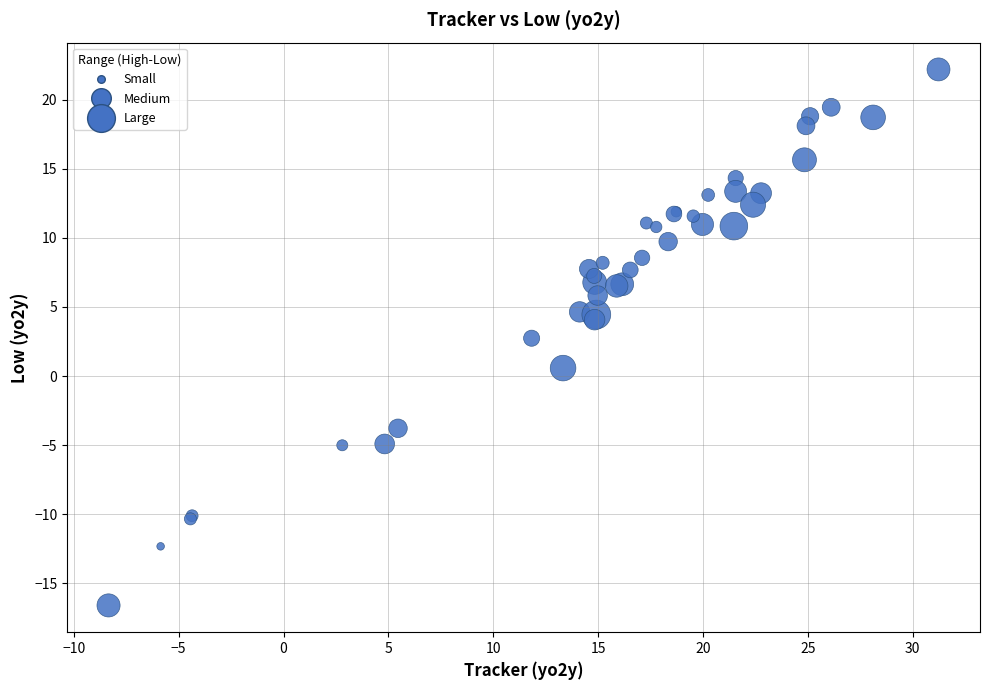

What Y value in the scatter plot is closest to 2?

2.7